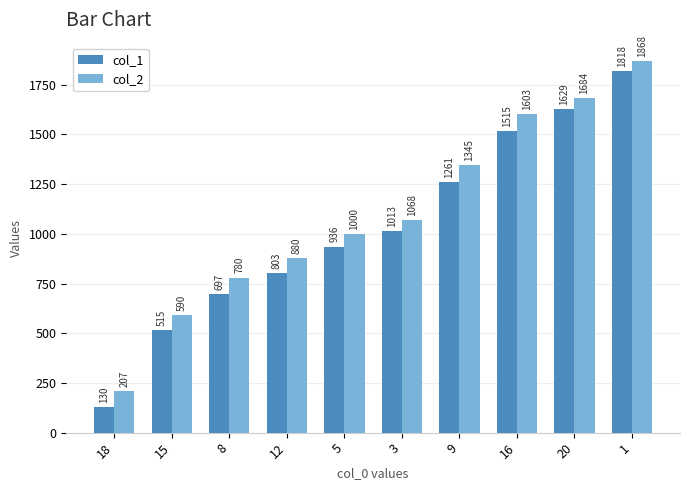

Rank the series at 18 from lowest to highest value.

col_1, col_2